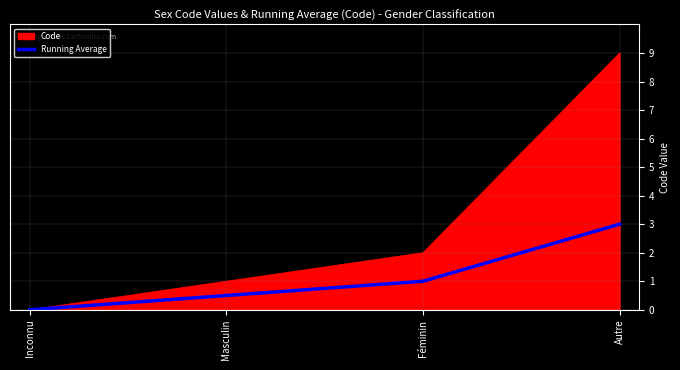

True or false: Code has more than 0 points higher than both neighbors.

False